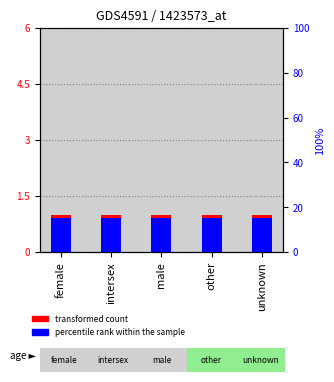

At how many categories does at least one series exceed 5?

5